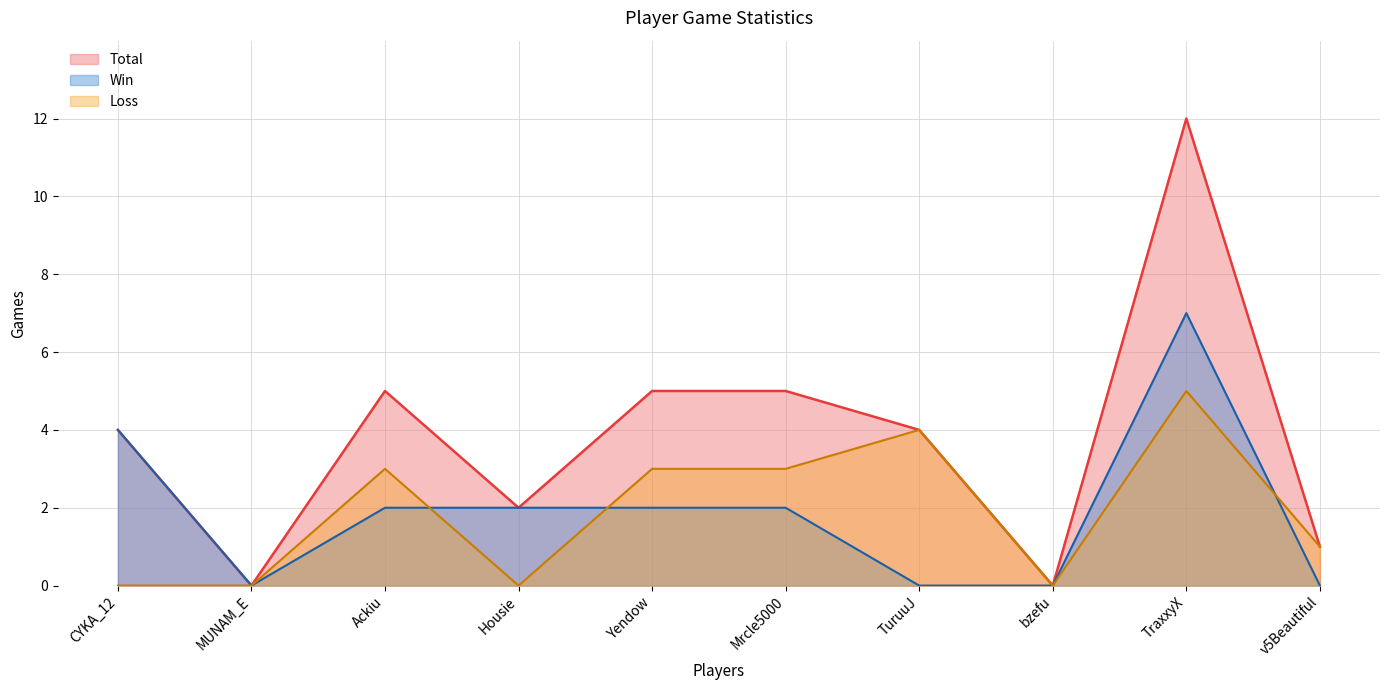

What is the total value across all series at CYKA_12?

8